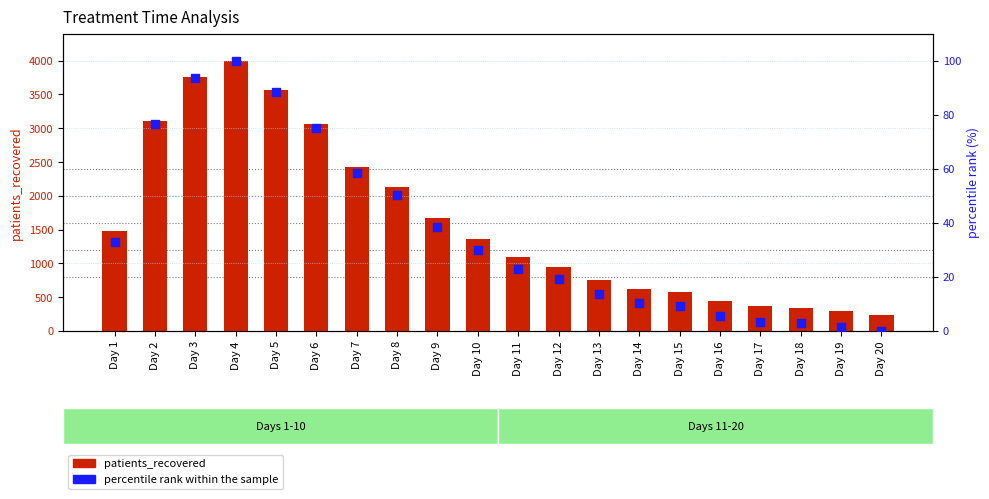

Which series contains the lowest Y value?

percentile rank within the sample